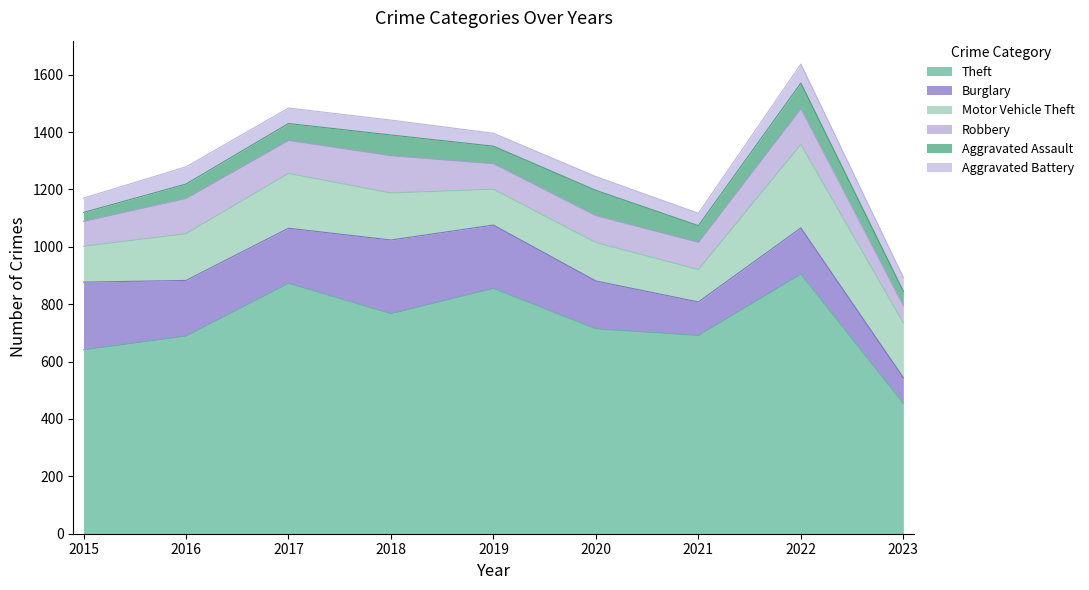

What is the difference between the highest and lowest values at 2022?

839